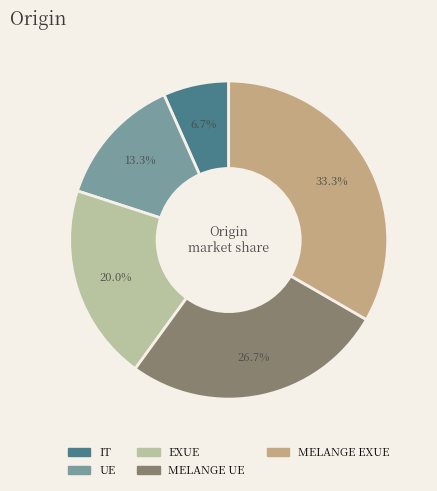

What is the ratio of the value at IT to the value at UE?

0.5